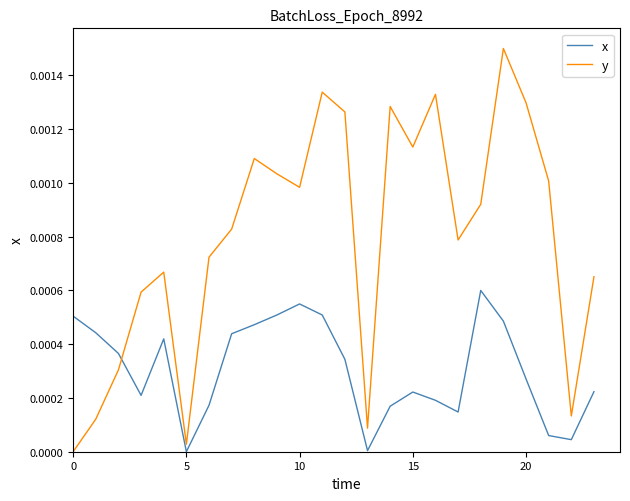

Rank the series by their maximum value, from highest to lowest.

y, x